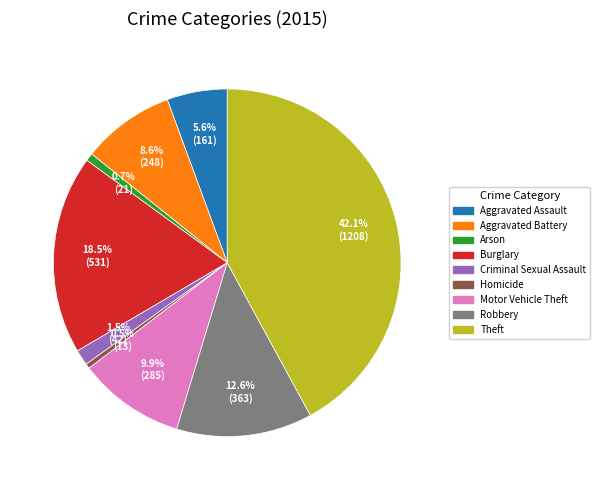

Between Theft and Robbery, which is larger?

Theft